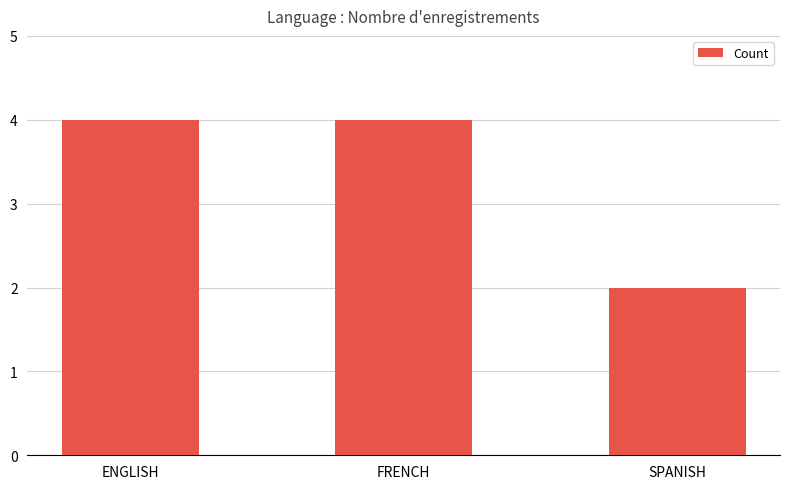

Approximately how many times larger is the value at FRENCH compared to ENGLISH?

1.0